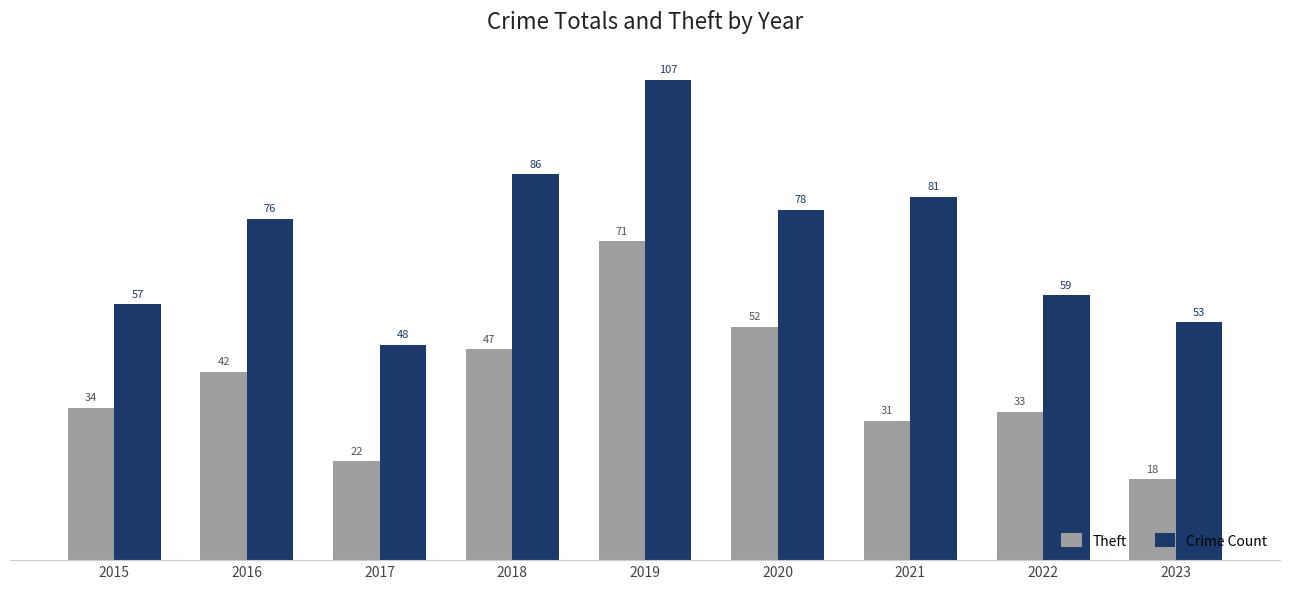

At which label is Crime Count closest to 77?

2016